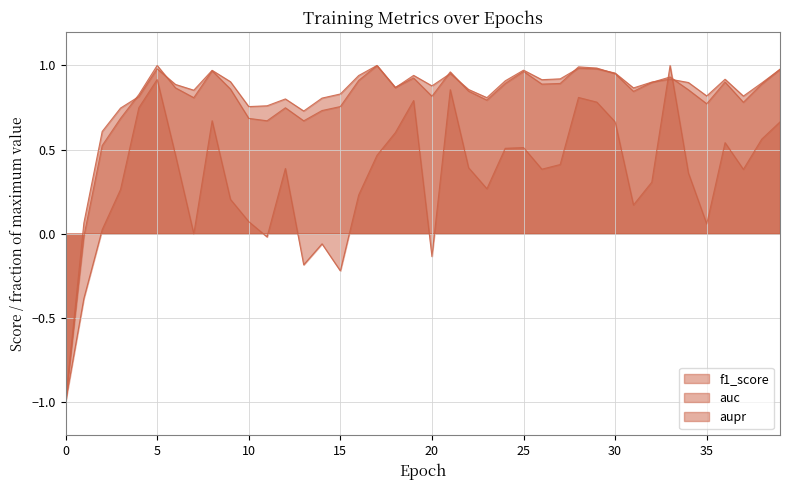

Reading left to right, extract all data points from this chart.

f1_score: -1.0	-0.4	0.0	0.3	0.7	0.9	0.5	-0.0	0.7	0.2	0.1	-0.0	0.4	-0.2	-0.1	-0.2	0.2	0.5	0.6	0.8	-0.1	0.9	0.4	0.3	0.5	0.5	0.4	0.4	0.8	0.8	0.7	0.2	0.3	1.0	0.4	0.1	0.5	0.4	0.6	0.7
auc: -1.0	-0.0	0.5	0.7	0.8	1.0	0.9	0.8	1.0	0.9	0.7	0.7	0.7	0.7	0.7	0.8	0.9	1.0	0.9	0.9	0.8	1.0	0.8	0.8	0.9	1.0	0.9	0.9	1.0	1.0	1.0	0.8	0.9	0.9	0.9	0.8	0.9	0.8	0.9	1.0
aupr: -1.0	0.1	0.6	0.7	0.8	1.0	0.9	0.9	1.0	0.9	0.8	0.8	0.8	0.7	0.8	0.8	0.9	1.0	0.9	0.9	0.9	1.0	0.9	0.8	0.9	1.0	0.9	0.9	1.0	1.0	1.0	0.9	0.9	0.9	0.9	0.8	0.9	0.8	0.9	1.0